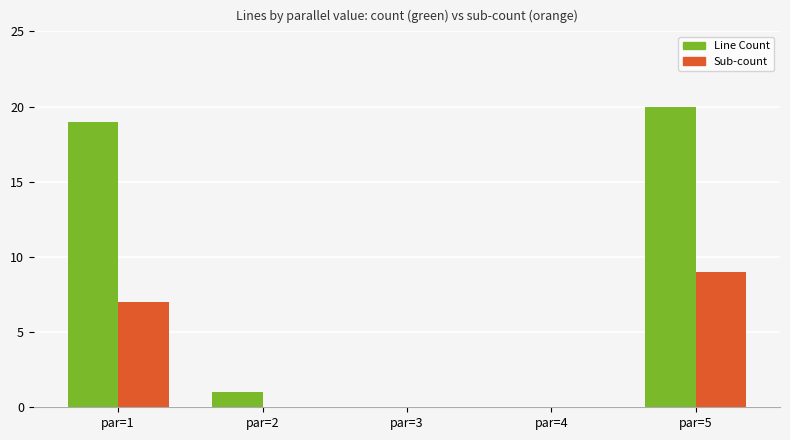

How many series are shown in this chart?

2